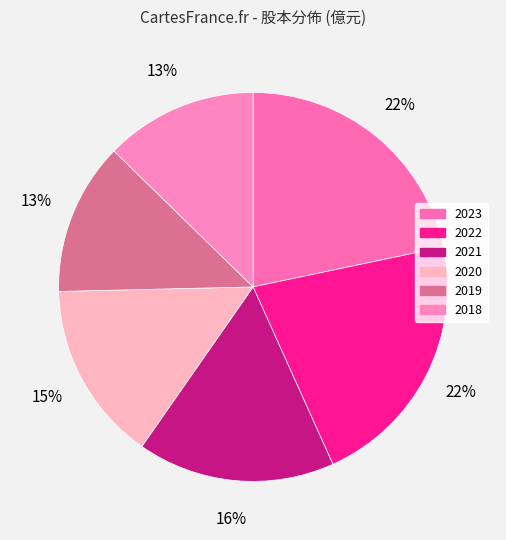

Count the number of slices in the pie.

6